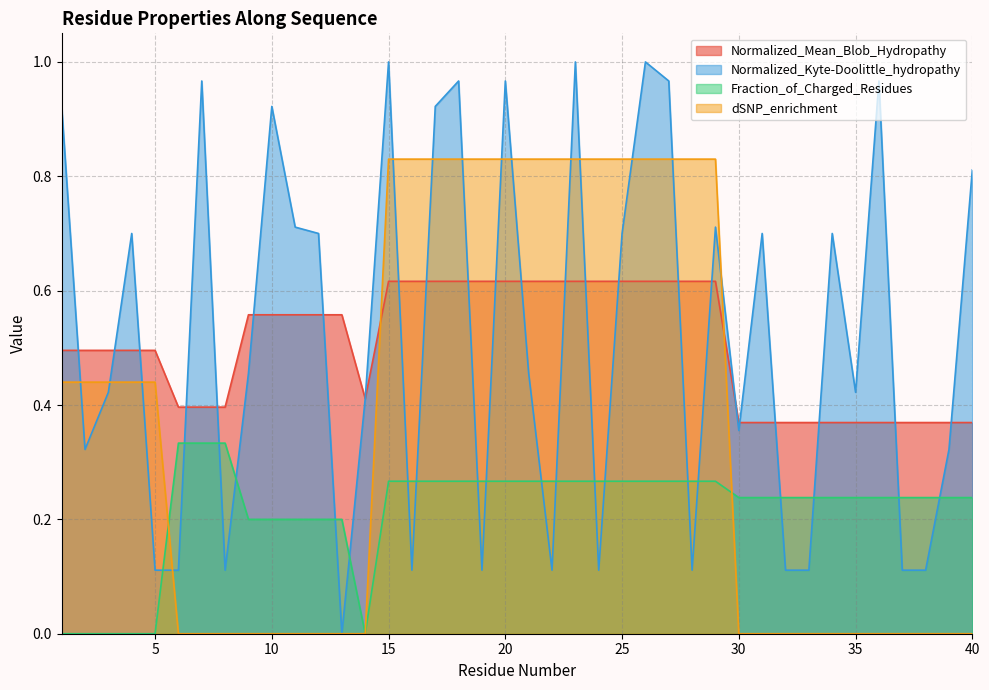

After their last crossing, which series has the higher values: Normalized_Mean_Blob_Hydropathy or dSNP_enrichment?

Normalized_Mean_Blob_Hydropathy